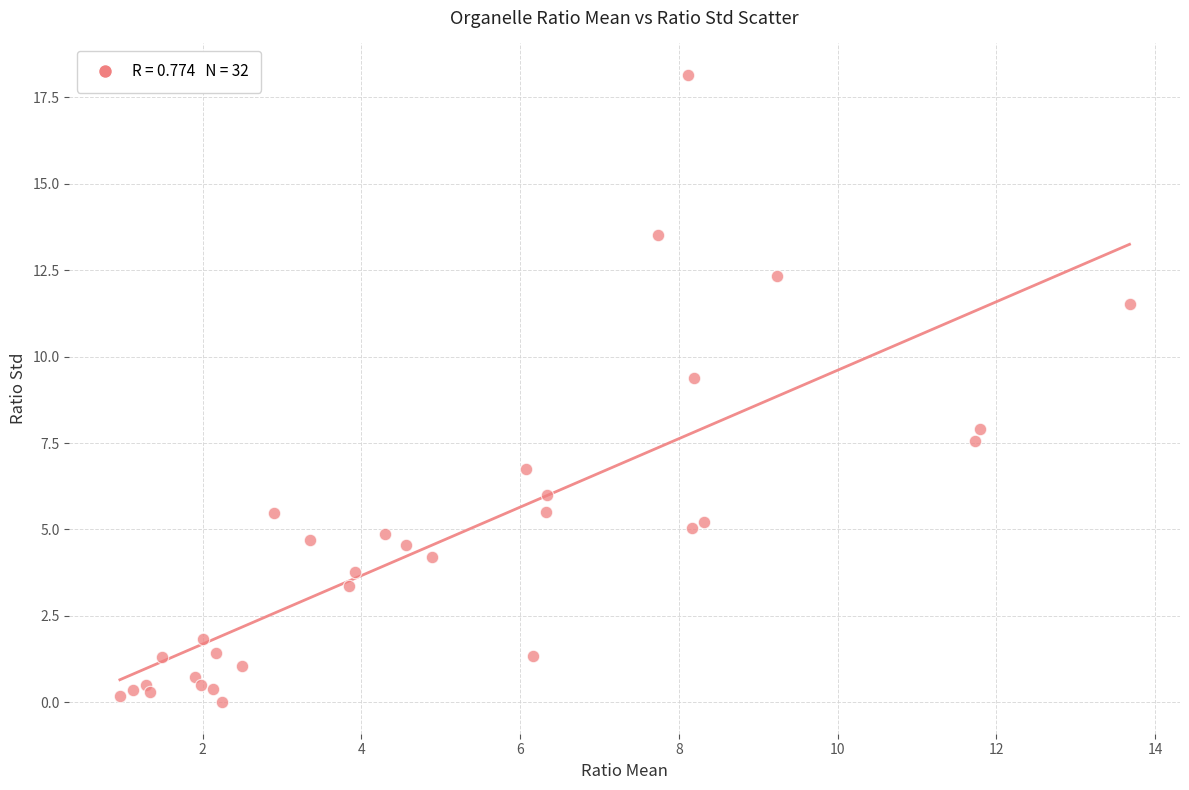

What Y value in the scatter plot is closest to 9?

9.4